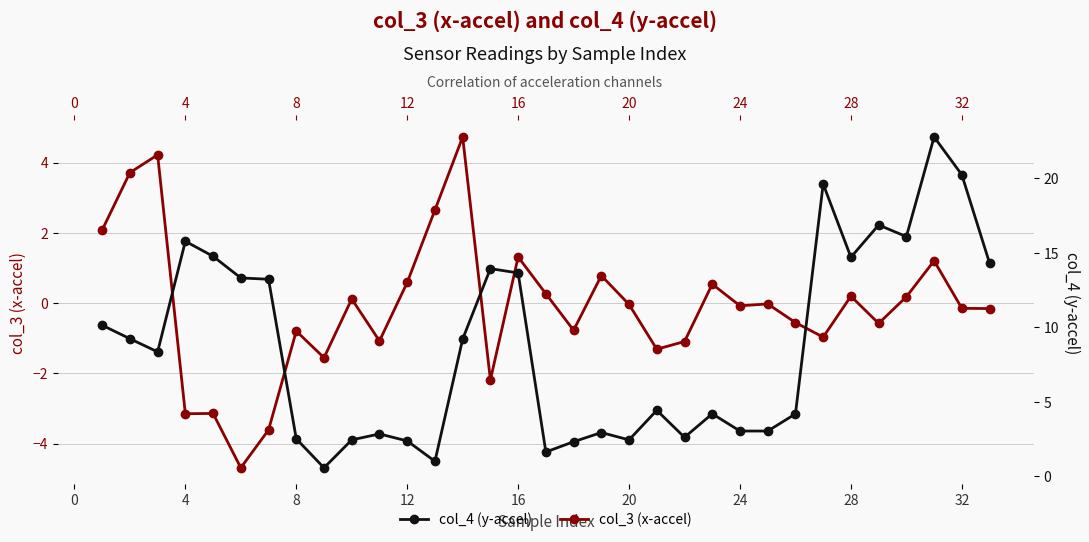

True or false: col_4 (y-accel) has a value of 2.4 at 4.

False